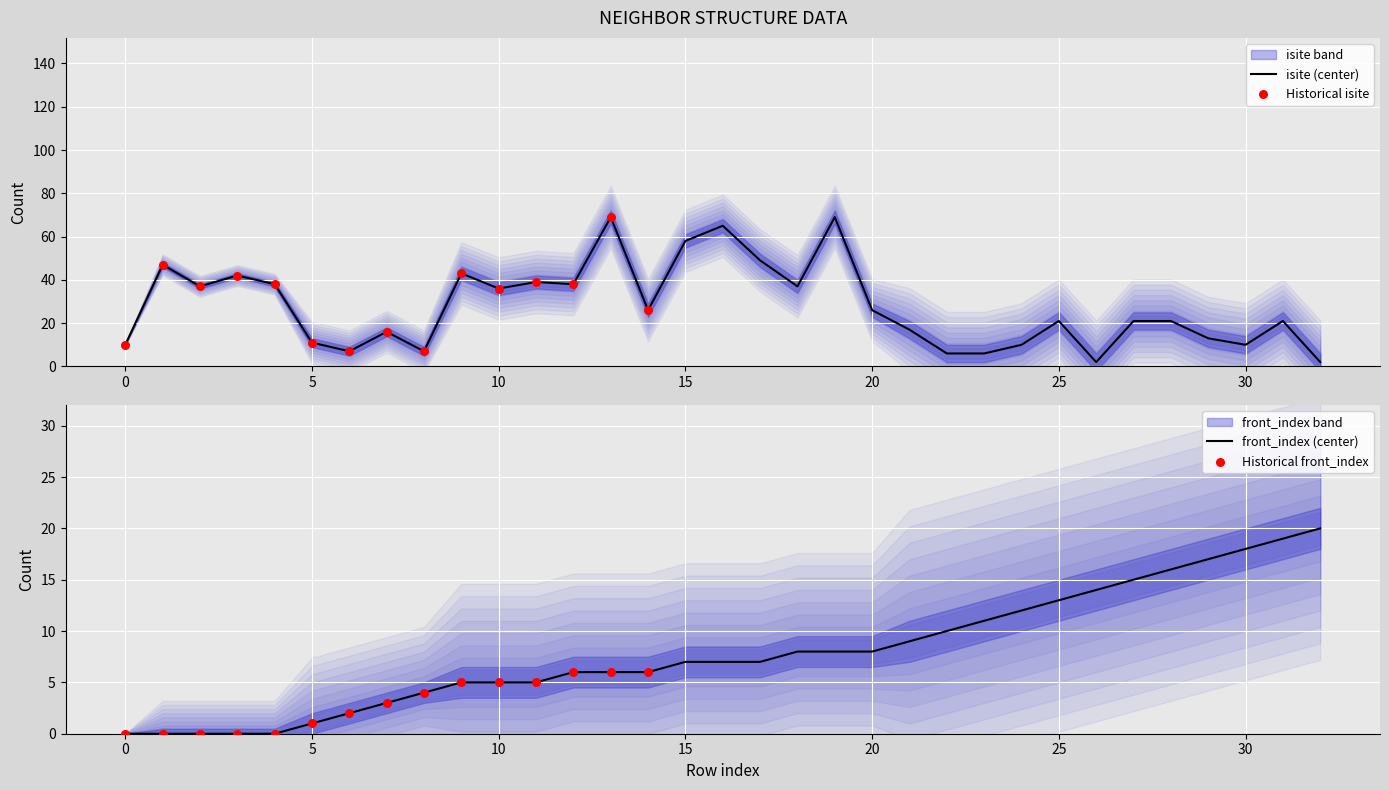

Which series has the widest spread of Y values?

isite